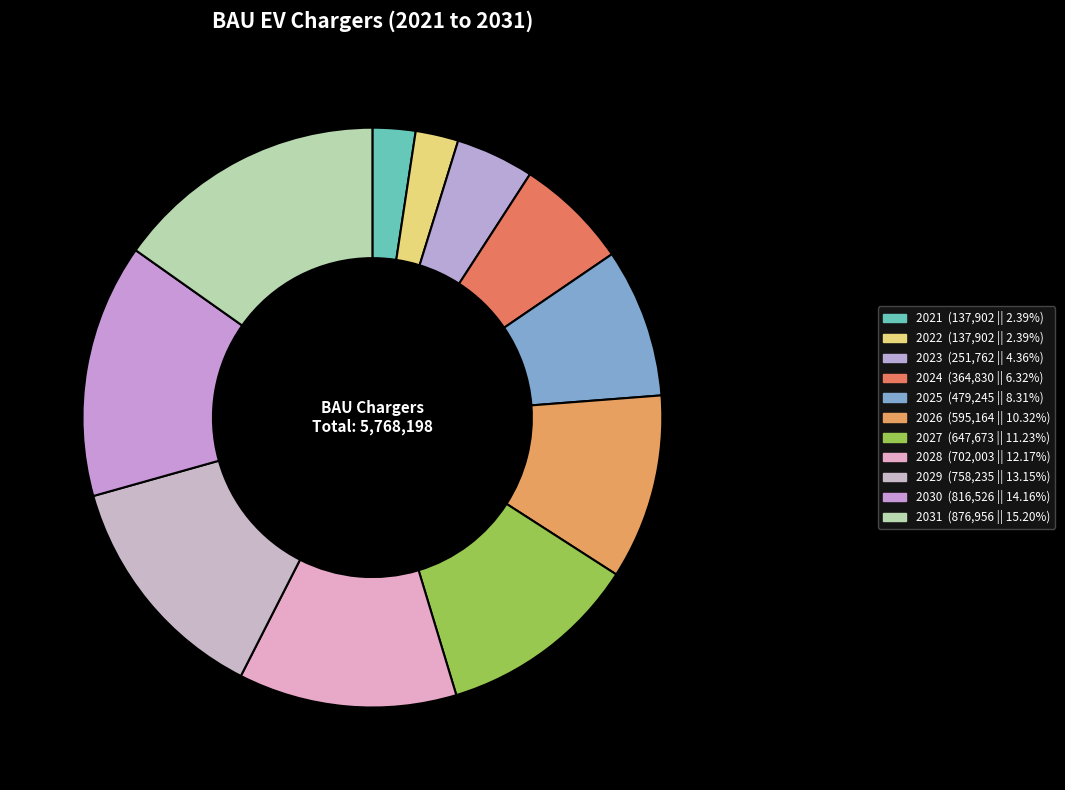

Is 2030 the majority of the pie?

No